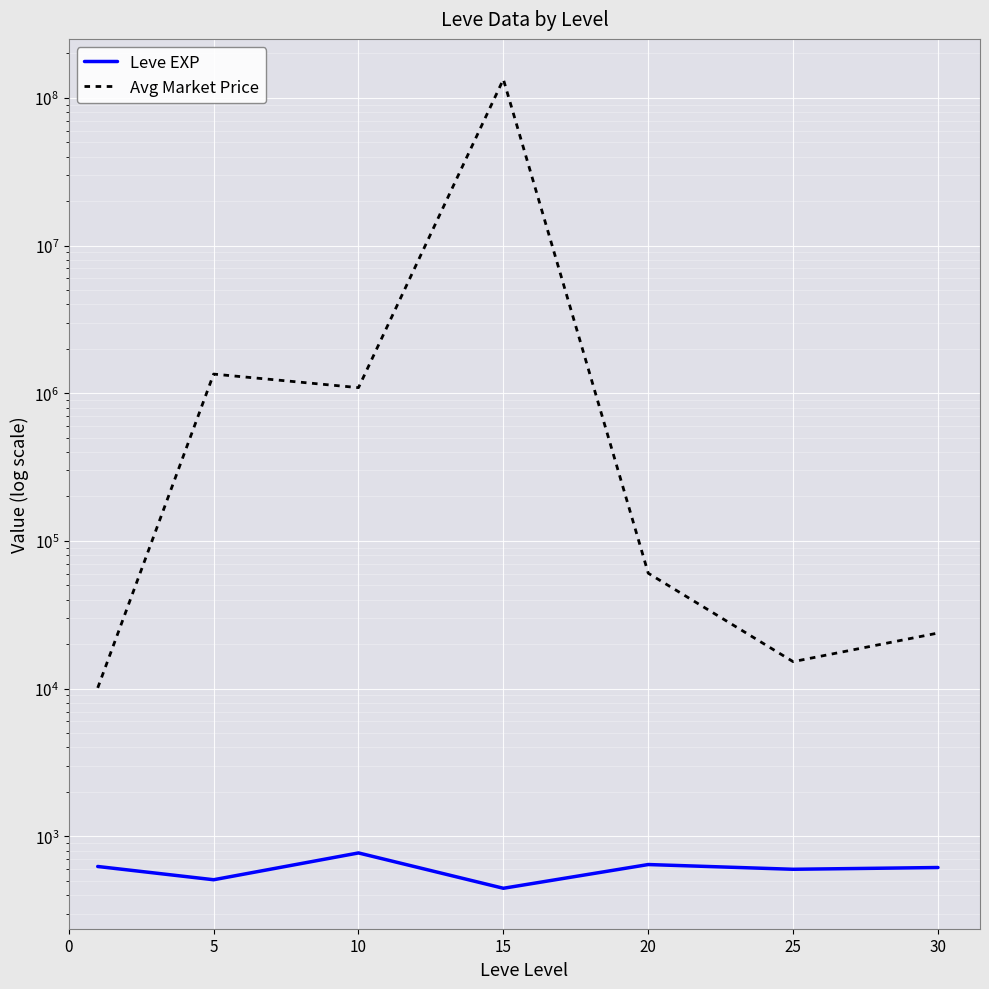

The value of Leve EXP at 15 is 691.6. True or false?

False